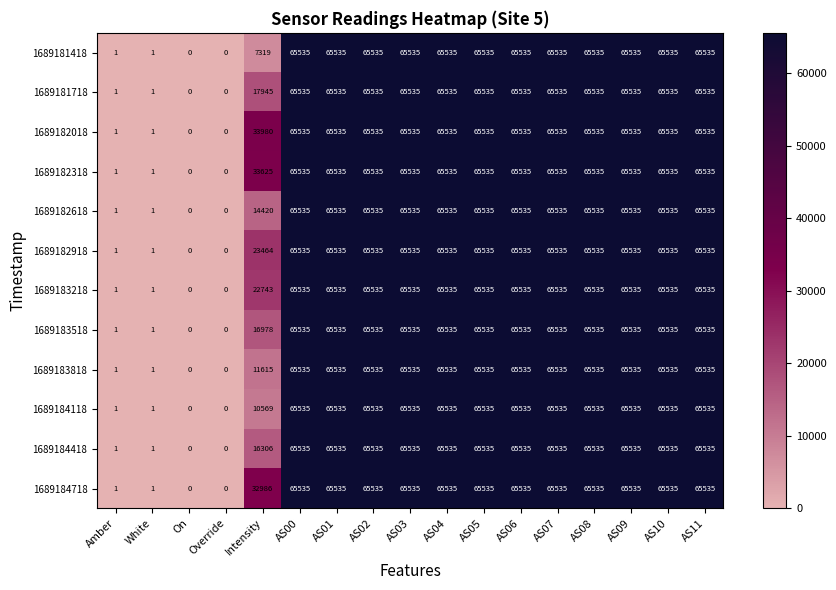

What is the sum of the 1689184118 values at AS09 and AS02?

131070